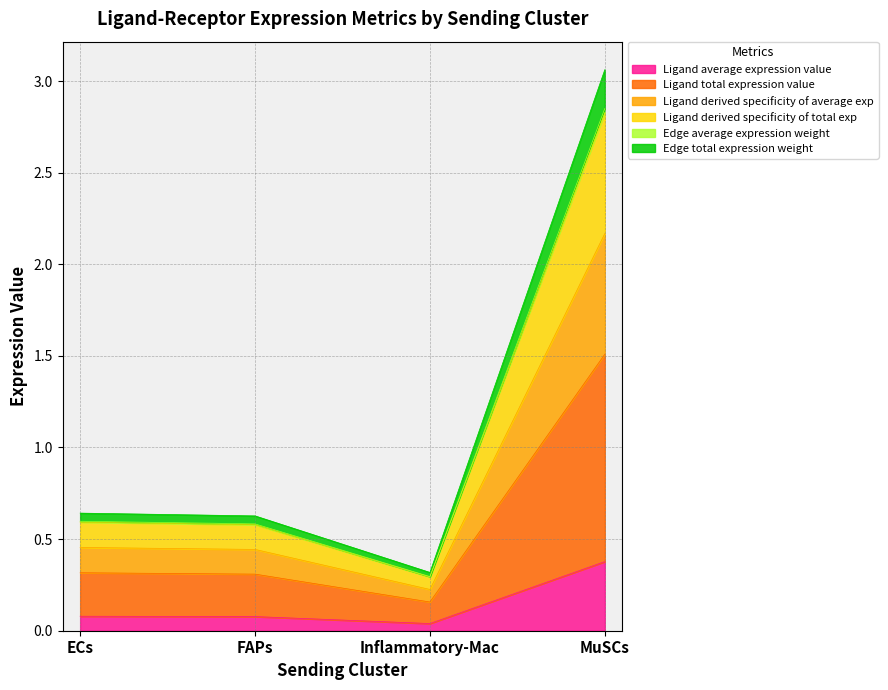

At which category does the chart reach its peak across all series?

MuSCs